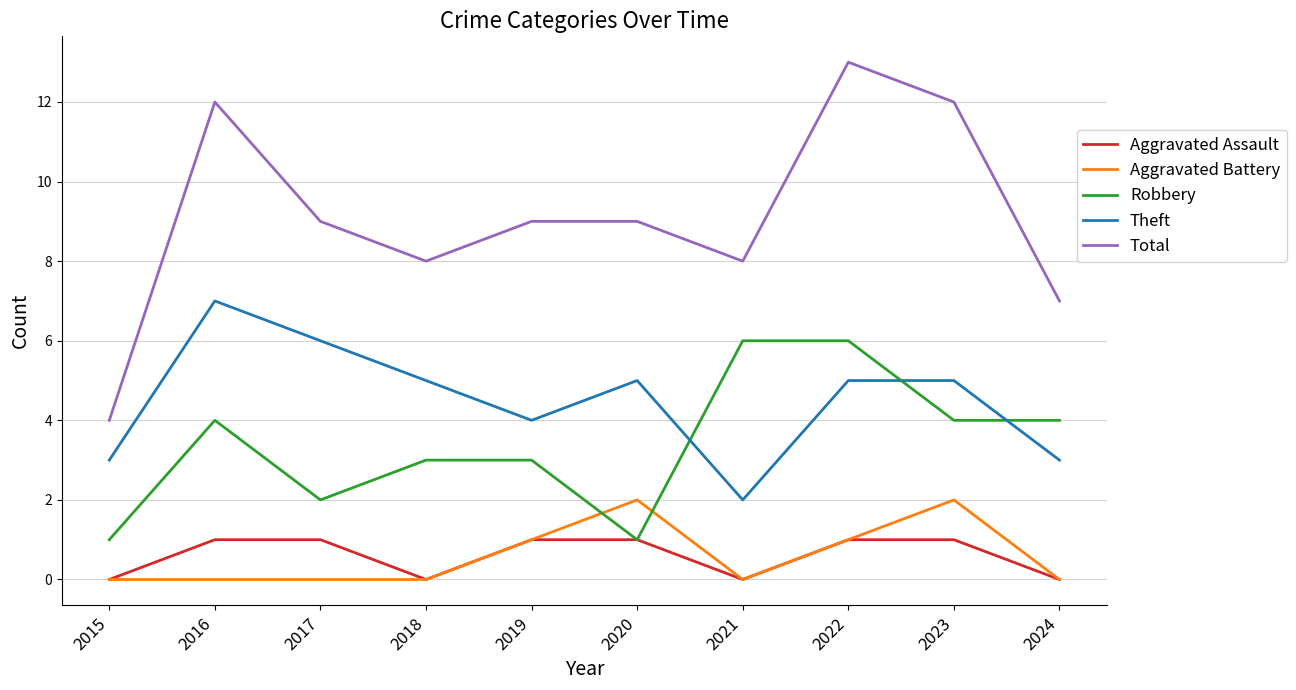

Reading left to right, extract all data points from this chart.

Aggravated Assault: 0	1	1	0	1	1	0	1	1	0
Aggravated Battery: 0	0	0	0	1	2	0	1	2	0
Robbery: 1	4	2	3	3	1	6	6	4	4
Theft: 3	7	6	5	4	5	2	5	5	3
Total: 4	12	9	8	9	9	8	13	12	7